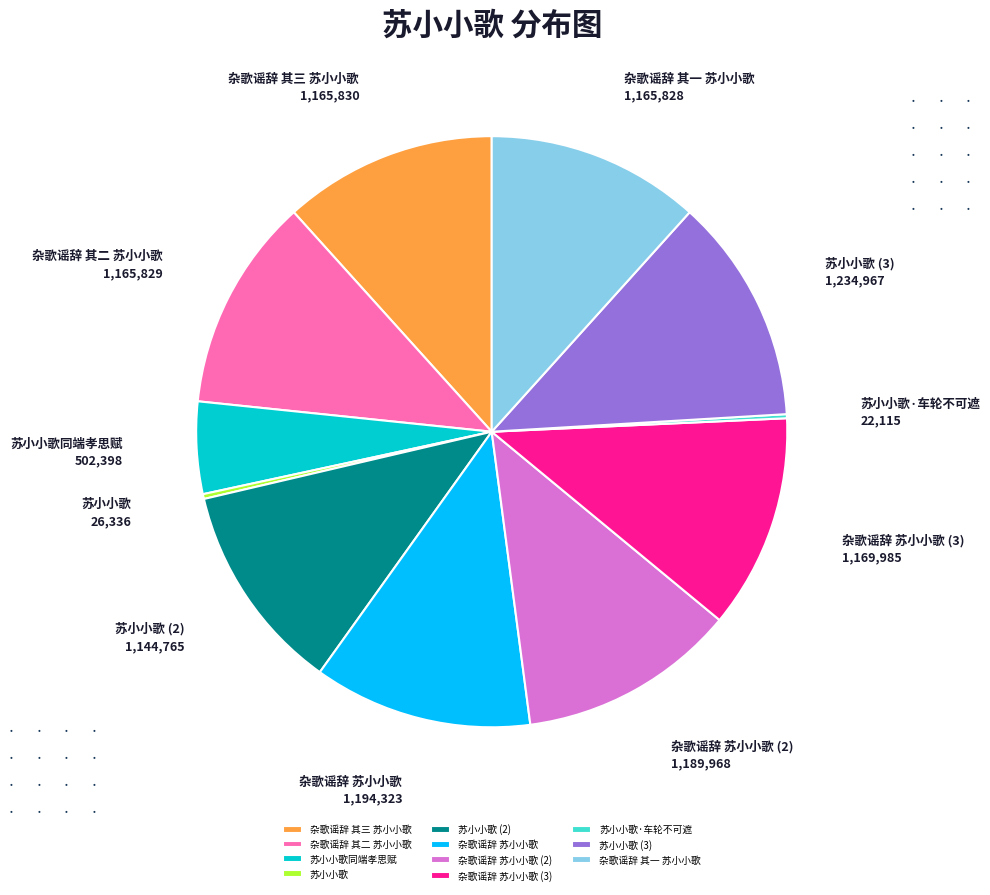

Is there any slice that represents more than half of the pie?

No